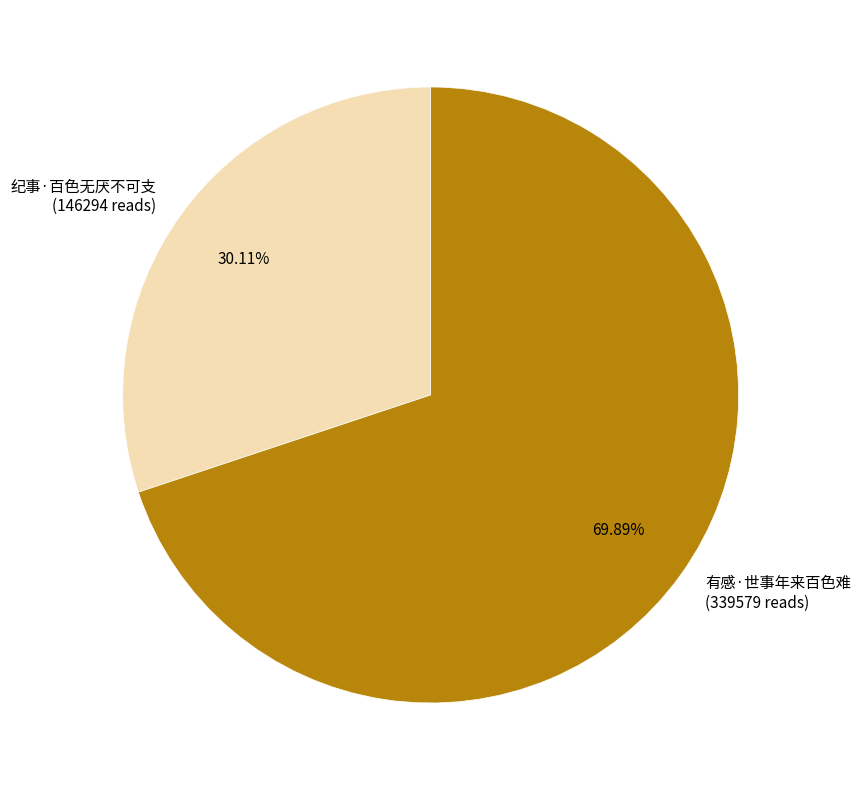

To the nearest percent, what is the difference between the 有感·世事年来百色难 and 纪事·百色无厌不可支 slice percentages?

40%